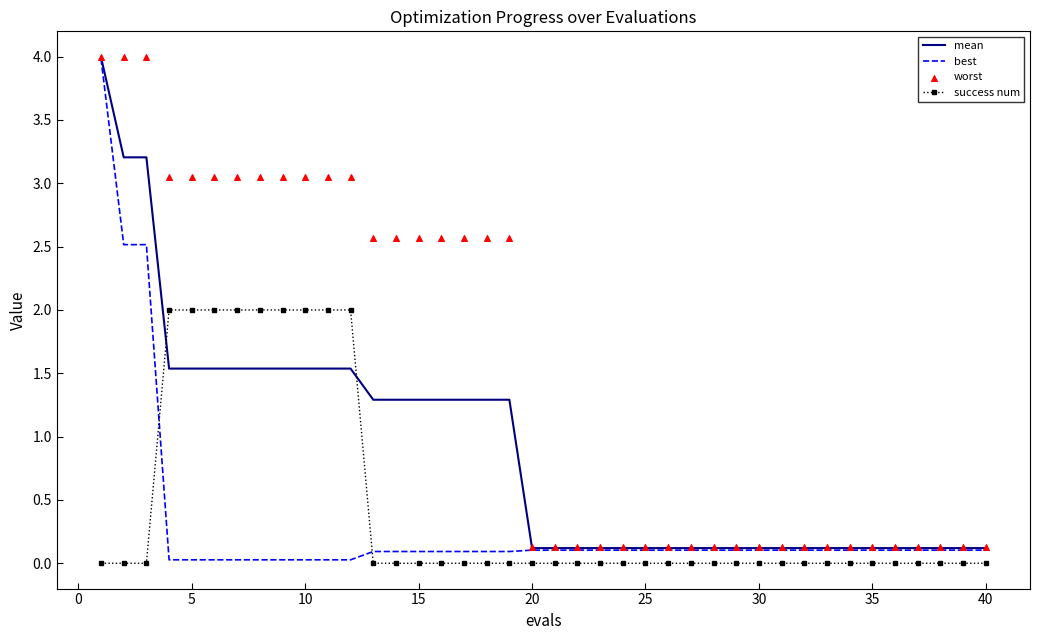

Which series reaches the maximum Y coordinate?

worst